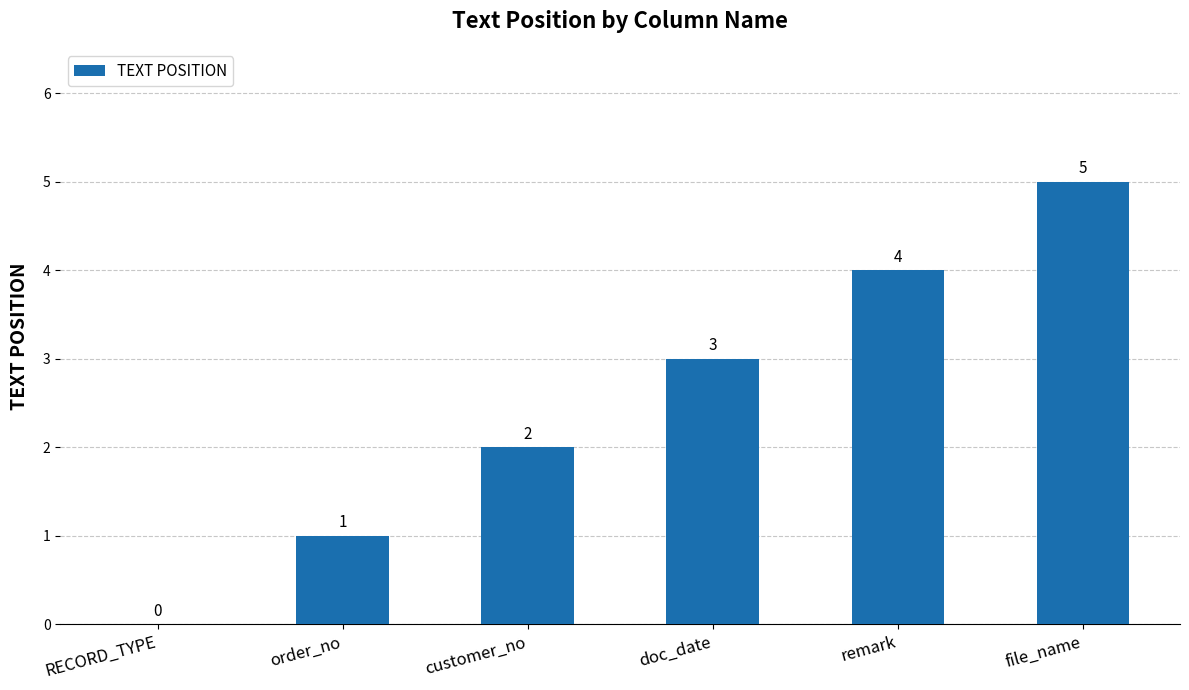

Reading left to right, transcribe all the data shown in this chart.

0	1	2	3	4	5